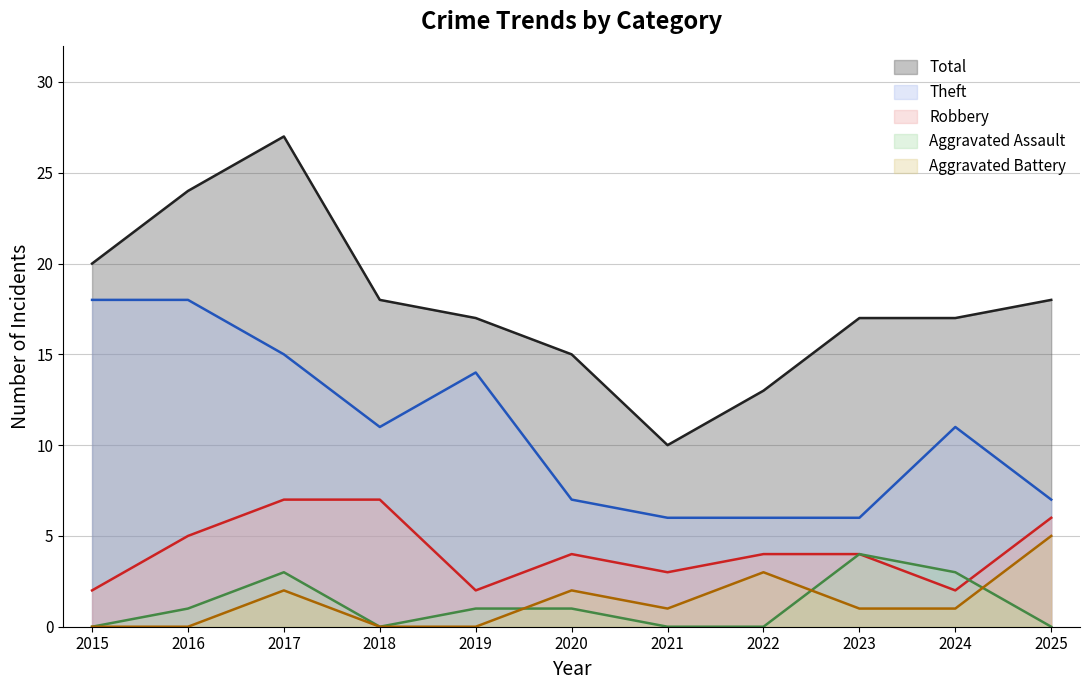

Where does the Total series first go above 17?

2015